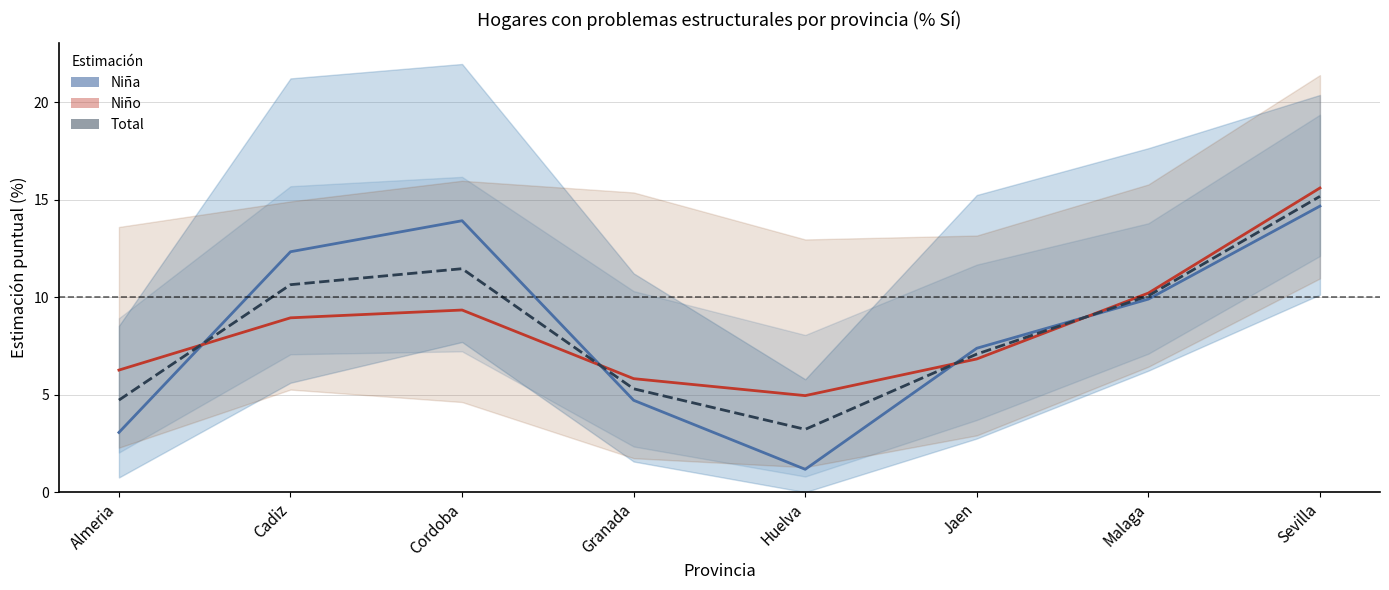

What is the minimum value shown in the chart?

1.2